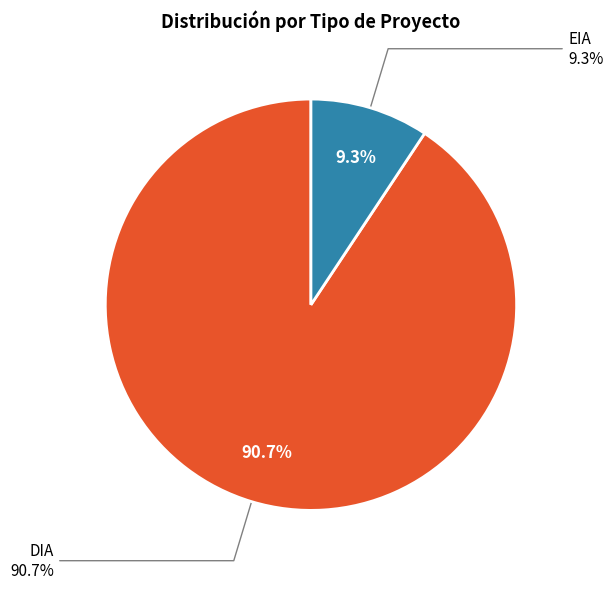

Count the number of slices in the pie.

2